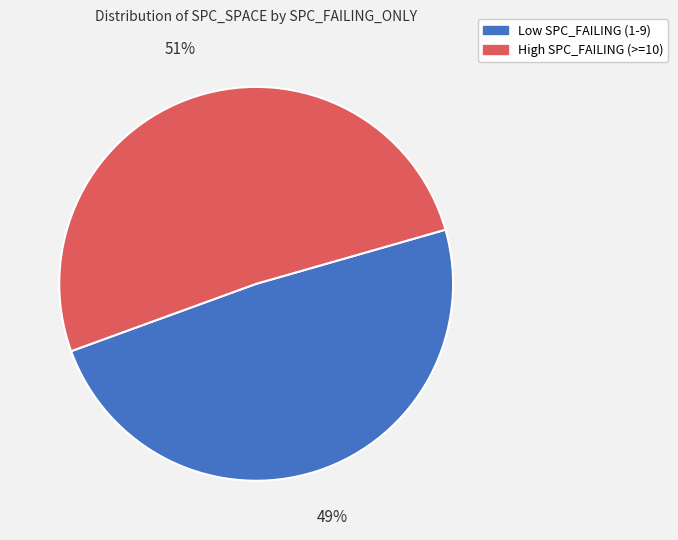

To the nearest percent, what is the difference between the largest and smallest slice percentages?

2%